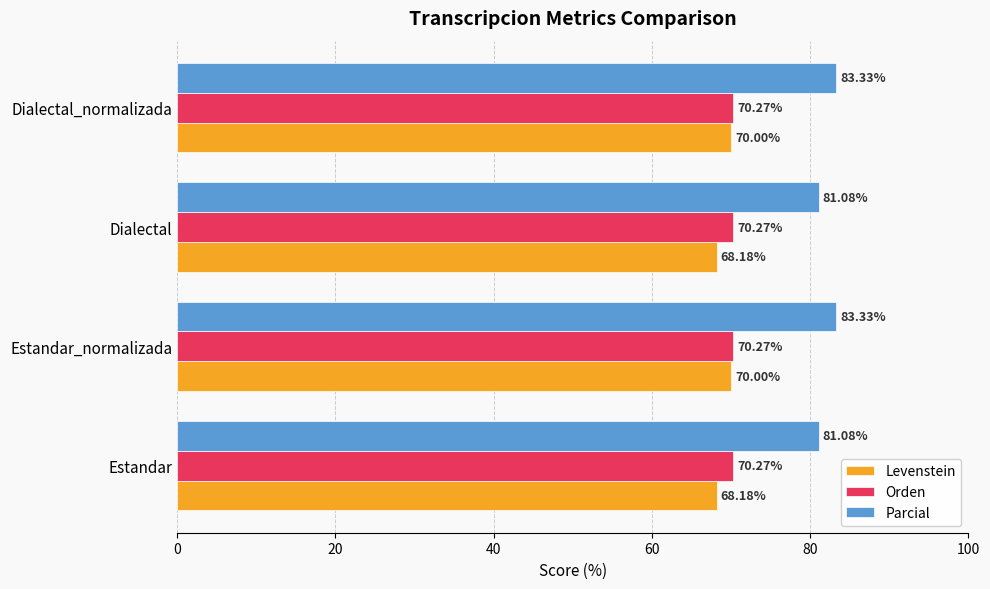

How many data points in Parcial are less than 83?

2